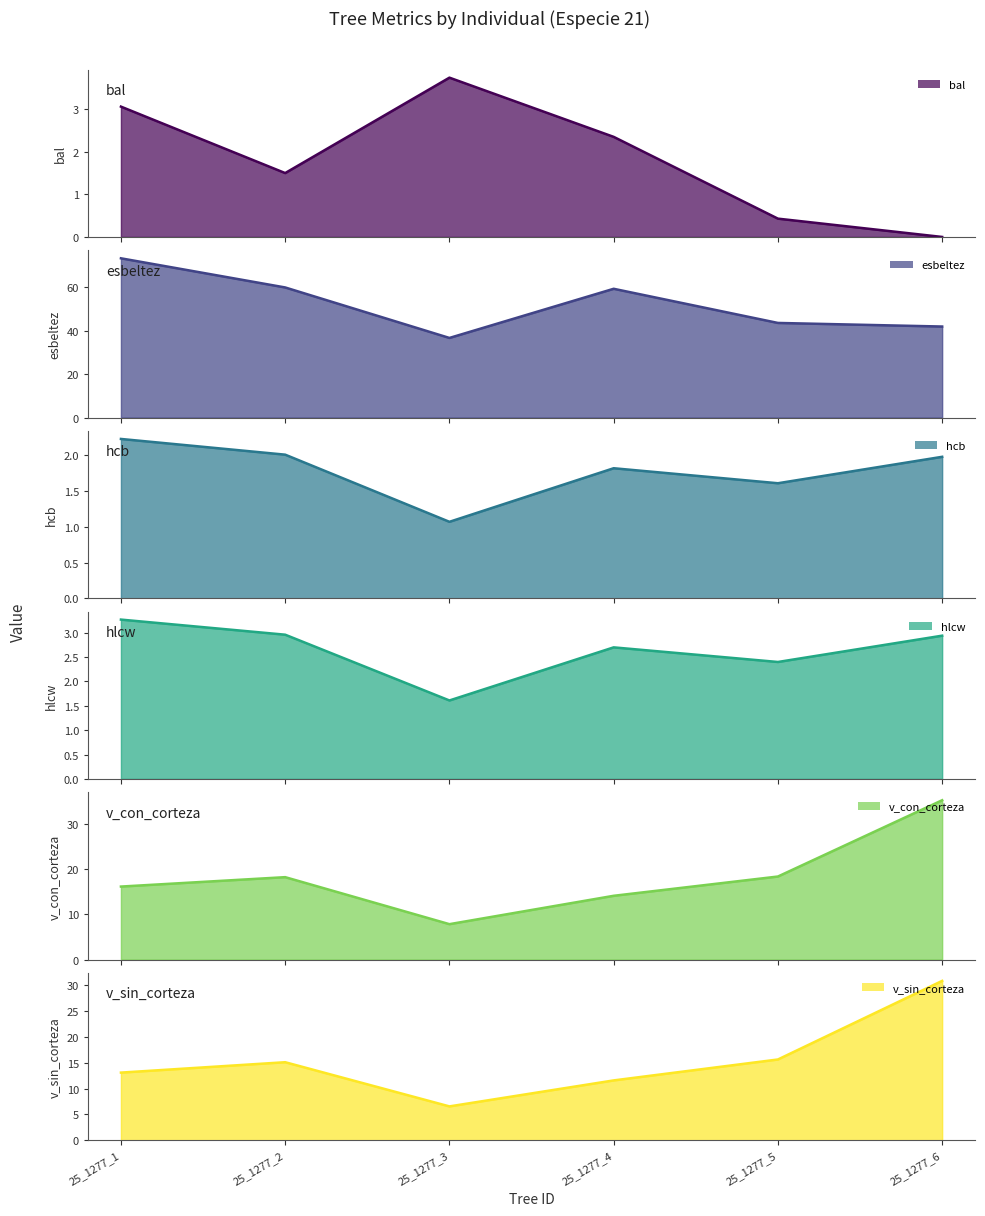

Which series has the largest total across all categories?

esbeltez line